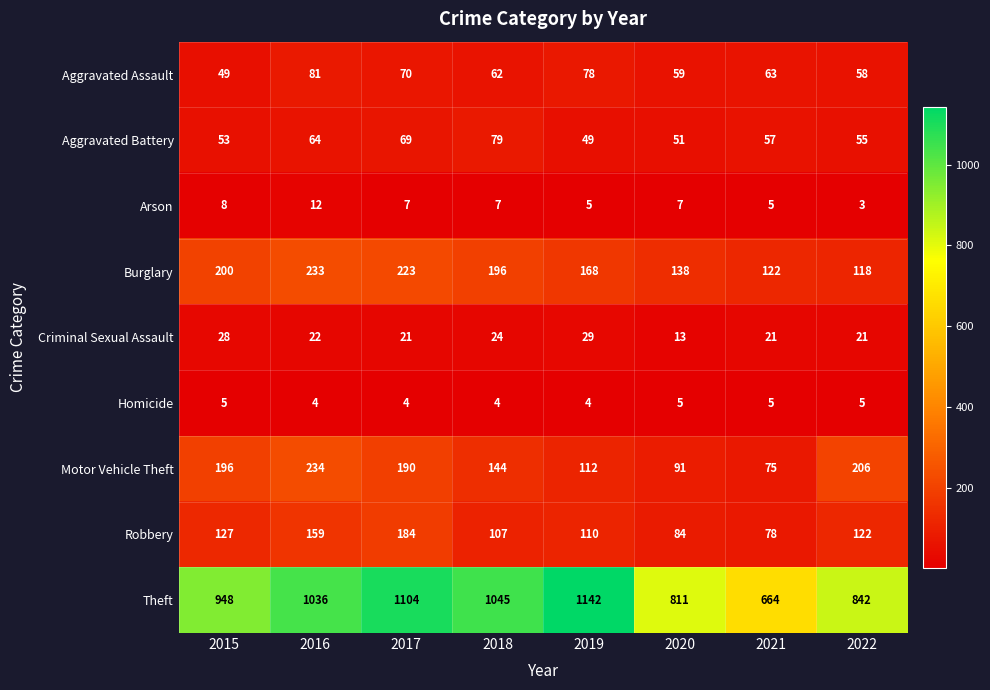

What is the total value across all series at 2022?

1430